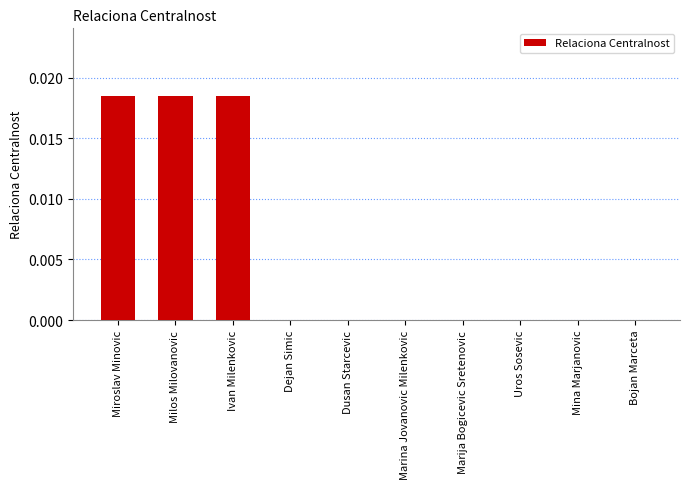

What is the sum of all values?

0.1